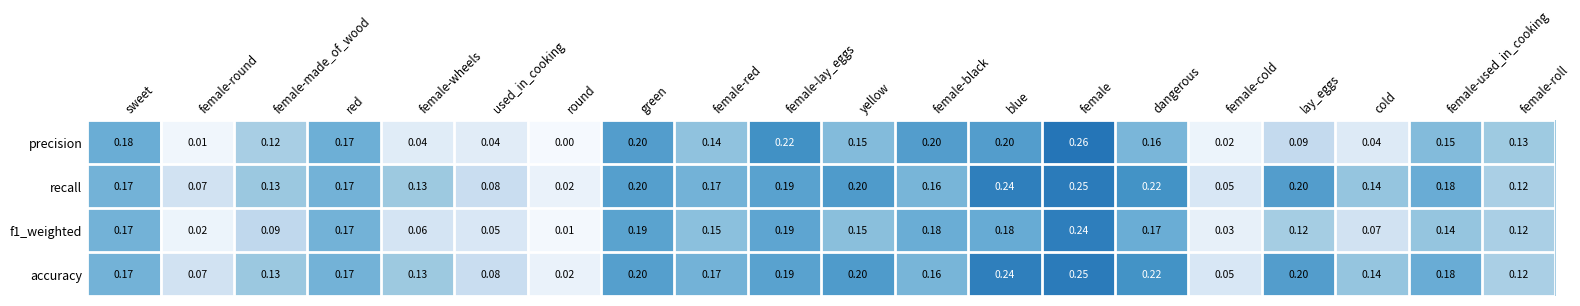

At which label is recall closest to 0?

round